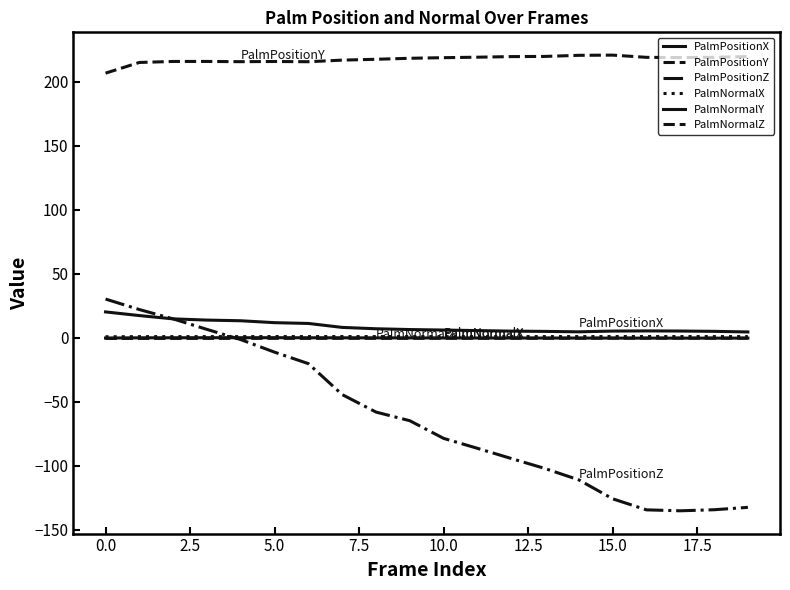

How many lines are shown in the chart?

6